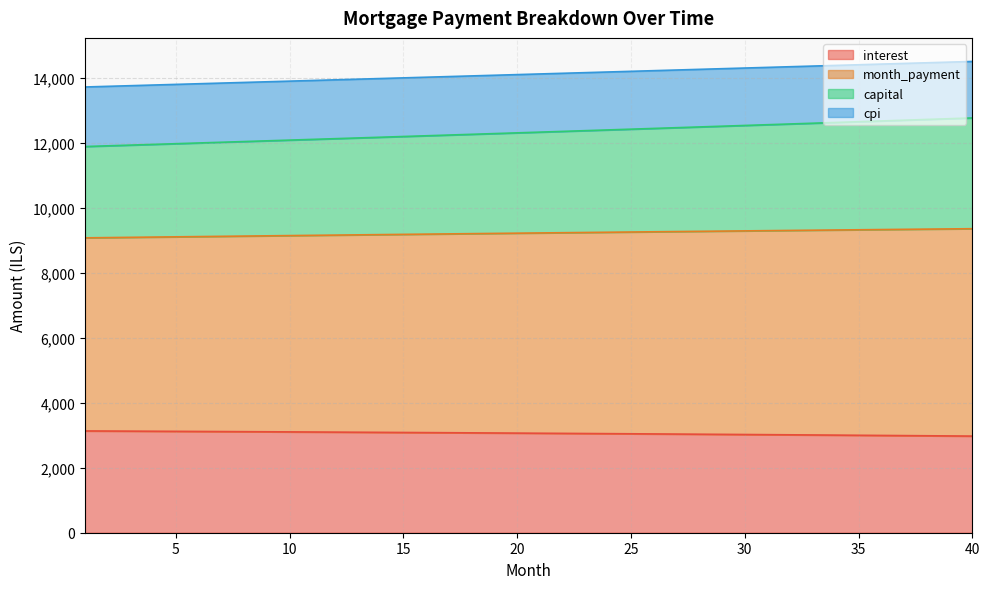

What is the minimum value for interest?

2972.2